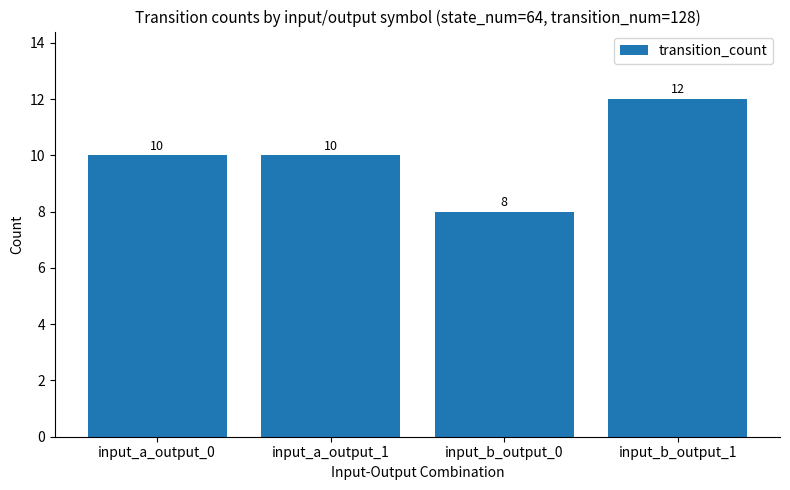

How many values are between 10 and 12?

3